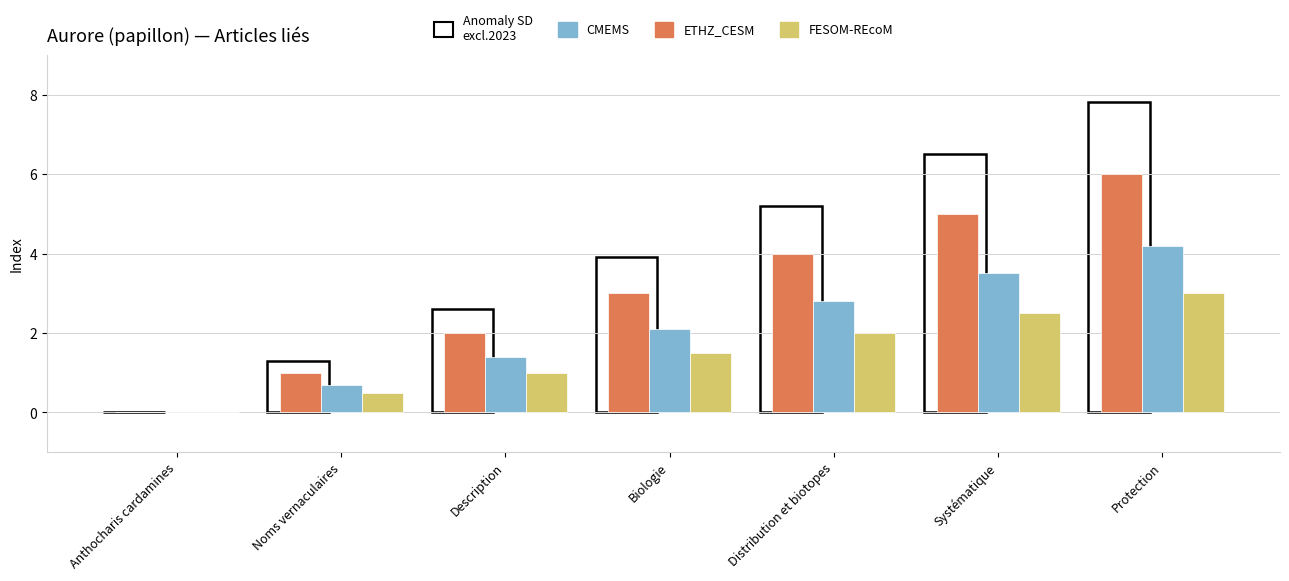

The value of ETHZ_CESM at Anthocharis cardamines is 3.7. True or false?

False